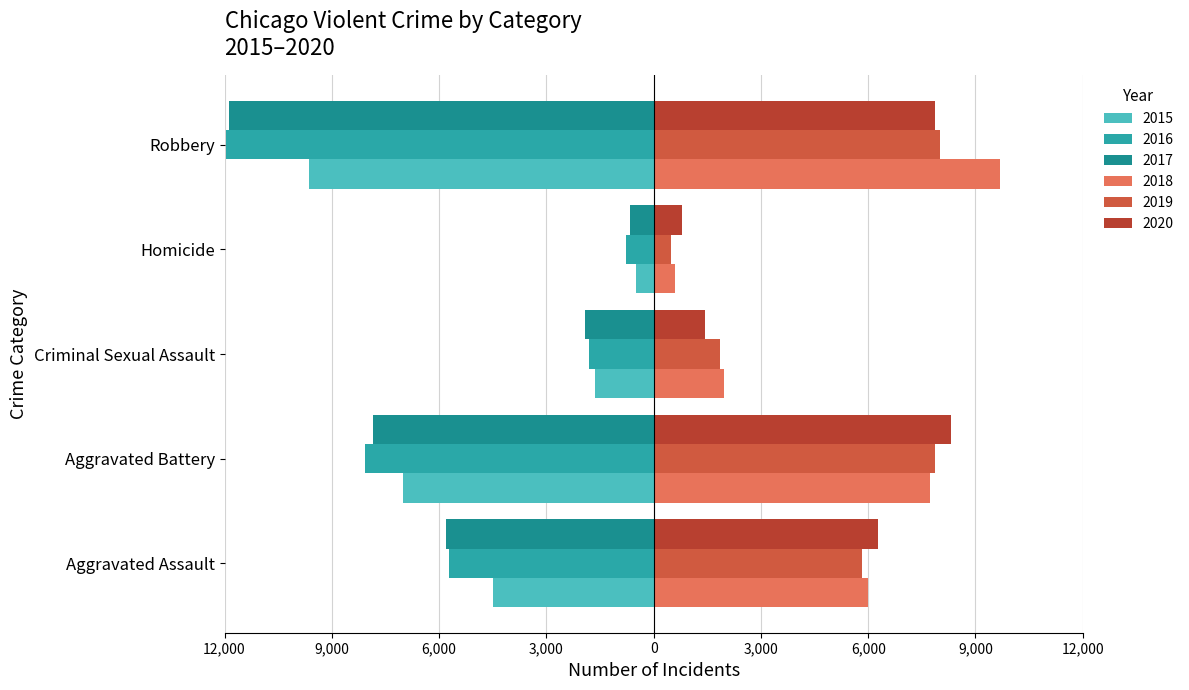

What is the label of the 2nd bar from the right?

Homicide